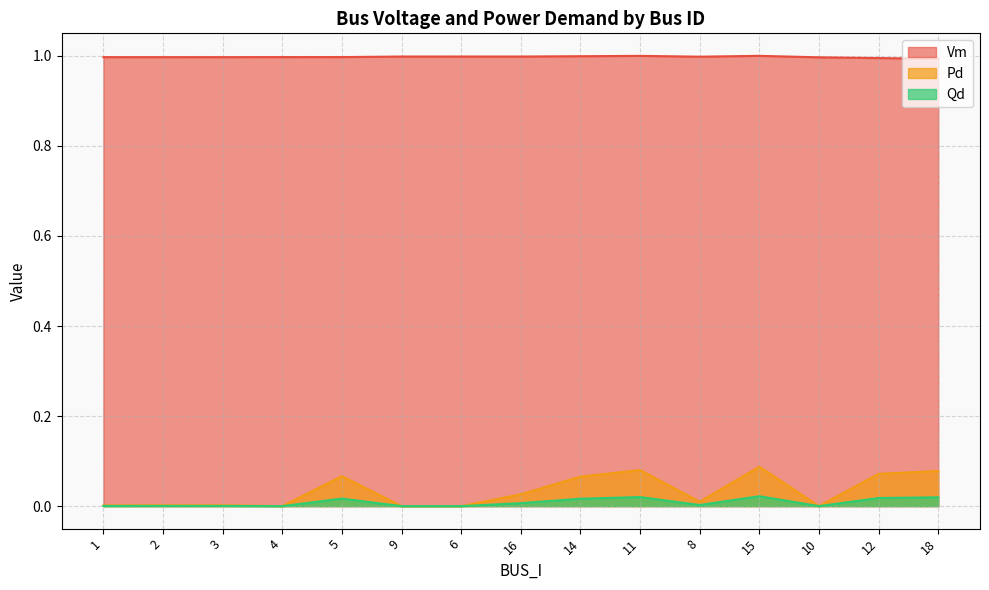

What is the label of the 10th point from the left?

11